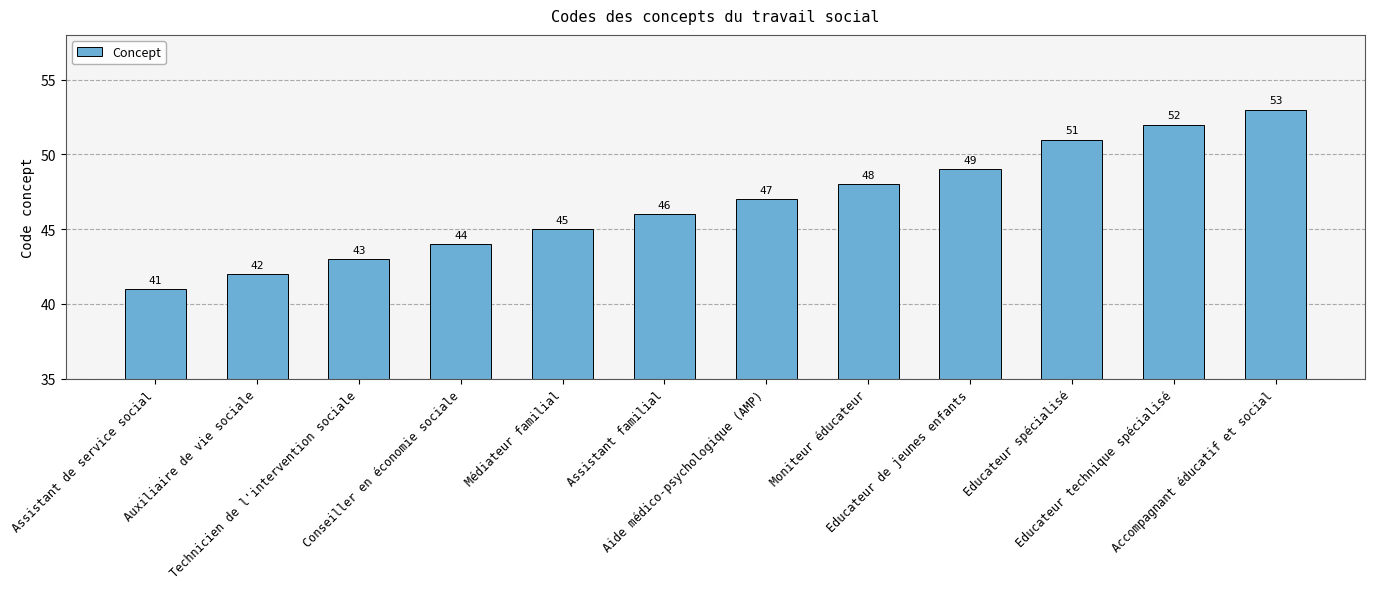

Reading left to right, transcribe all the data shown in this chart.

Assistant de service social=41	Auxiliaire de vie sociale=42	Technicien de l'intervention sociale=43	Conseiller en économie sociale=44	Médiateur familial=45	Assistant familial=46	Aide médico-psychologique (AMP)=47	Moniteur éducateur=48	Educateur de jeunes enfants=49	Educateur spécialisé=51	Educateur technique spécialisé=52	Accompagnant éducatif et social=53